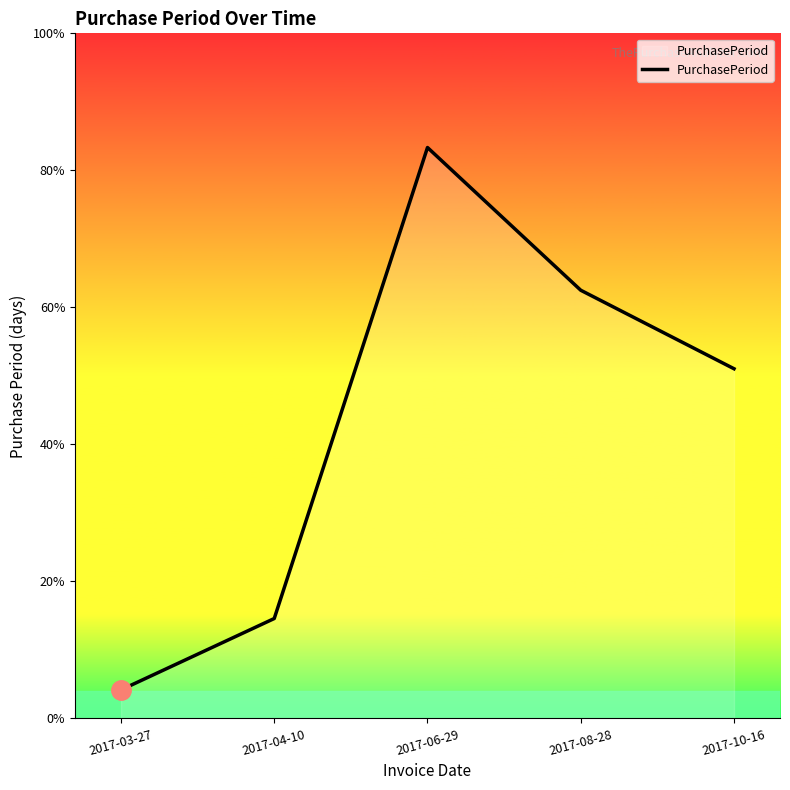

What is the ratio of the value at 2017-04-10 to the value at 2017-08-28?

0.2